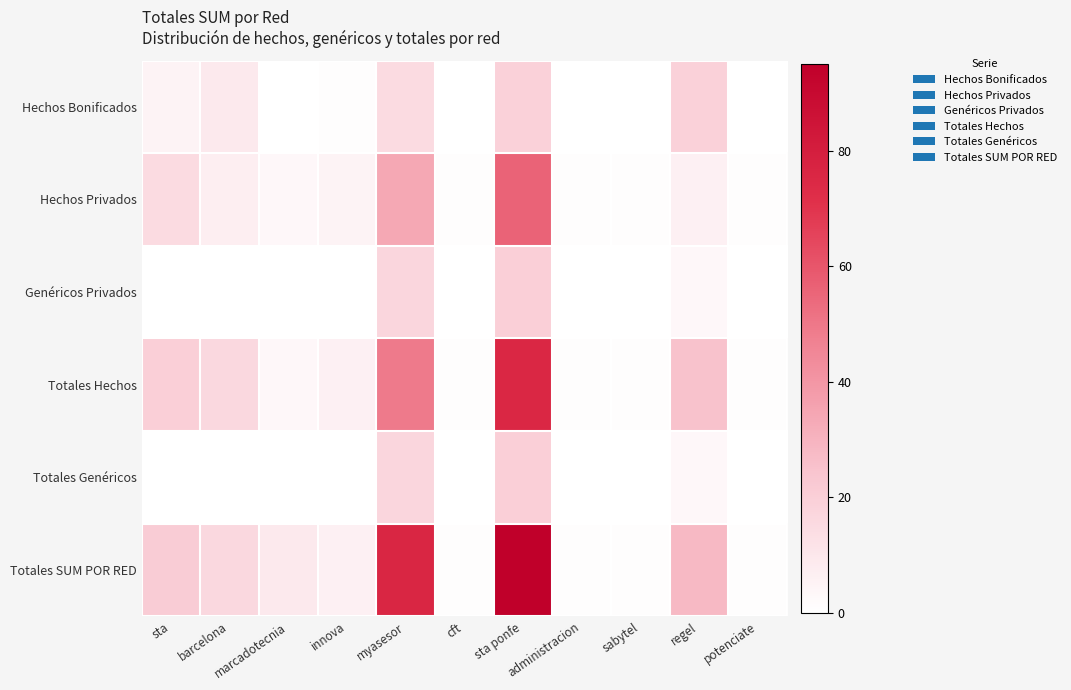

Reading right to left, transcribe all the data shown in this chart.

Hechos Bonificados: potenciate=0	regel=19	sabytel=0	administracion=0	sta ponfe=19	cft=0	myasesor=15	innova=1	marcadotecnia=0	barcelona=9	sta=5
Hechos Privados: potenciate=1	regel=6	sabytel=1	administracion=1	sta ponfe=56	cft=1	myasesor=34	innova=5	marcadotecnia=3	barcelona=7	sta=15
Genéricos Privados: potenciate=0	regel=3	sabytel=0	administracion=0	sta ponfe=20	cft=0	myasesor=17	innova=0	marcadotecnia=0	barcelona=0	sta=0
Totales Hechos: potenciate=1	regel=25	sabytel=1	administracion=1	sta ponfe=75	cft=1	myasesor=49	innova=6	marcadotecnia=3	barcelona=16	sta=20
Totales Genéricos: potenciate=0	regel=3	sabytel=0	administracion=0	sta ponfe=20	cft=0	myasesor=17	innova=0	marcadotecnia=0	barcelona=0	sta=0
Totales SUM POR RED: potenciate=1	regel=28	sabytel=1	administracion=1	sta ponfe=95	cft=1	myasesor=76	innova=6	marcadotecnia=9	barcelona=16	sta=21